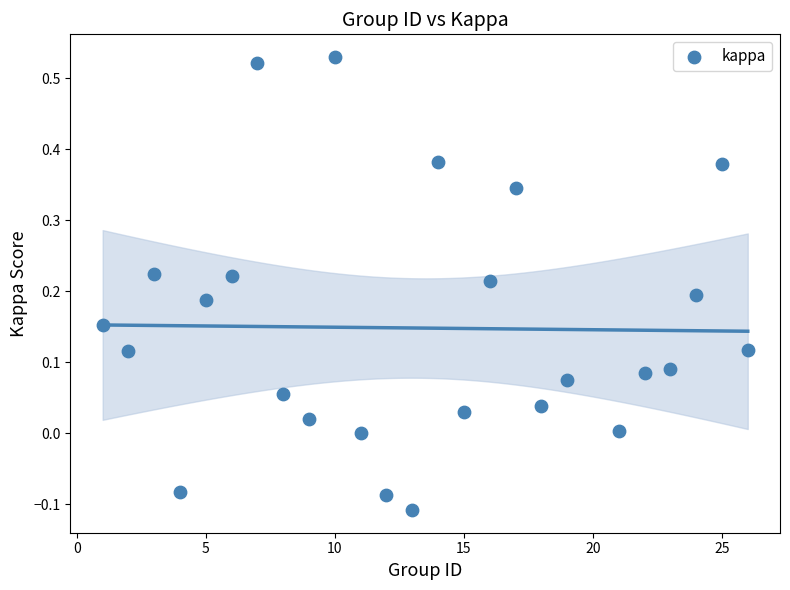

What is the range of Y values (max minus min)?

0.6